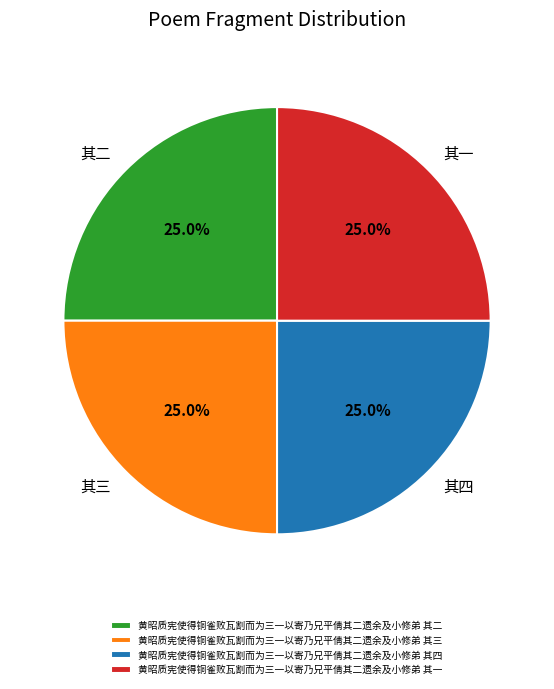

The 黄昭质宪使得铜雀败瓦割而为三一以寄乃兄平倩其二遗余及小修弟 其二 slice represents 38% of the pie. True or false?

False